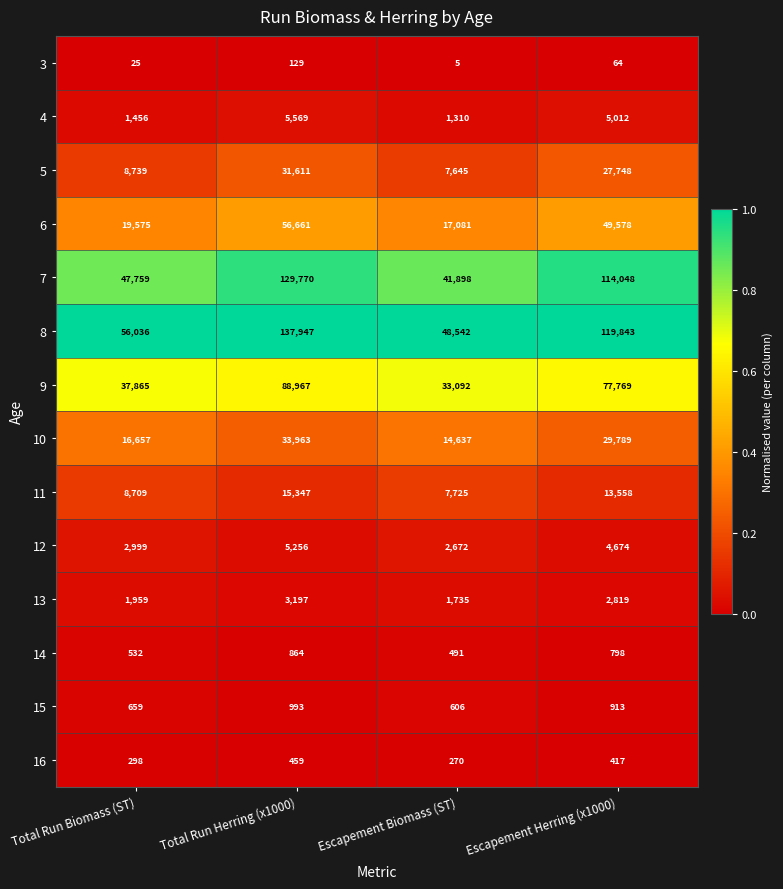

Which series has the widest spread of values?

8